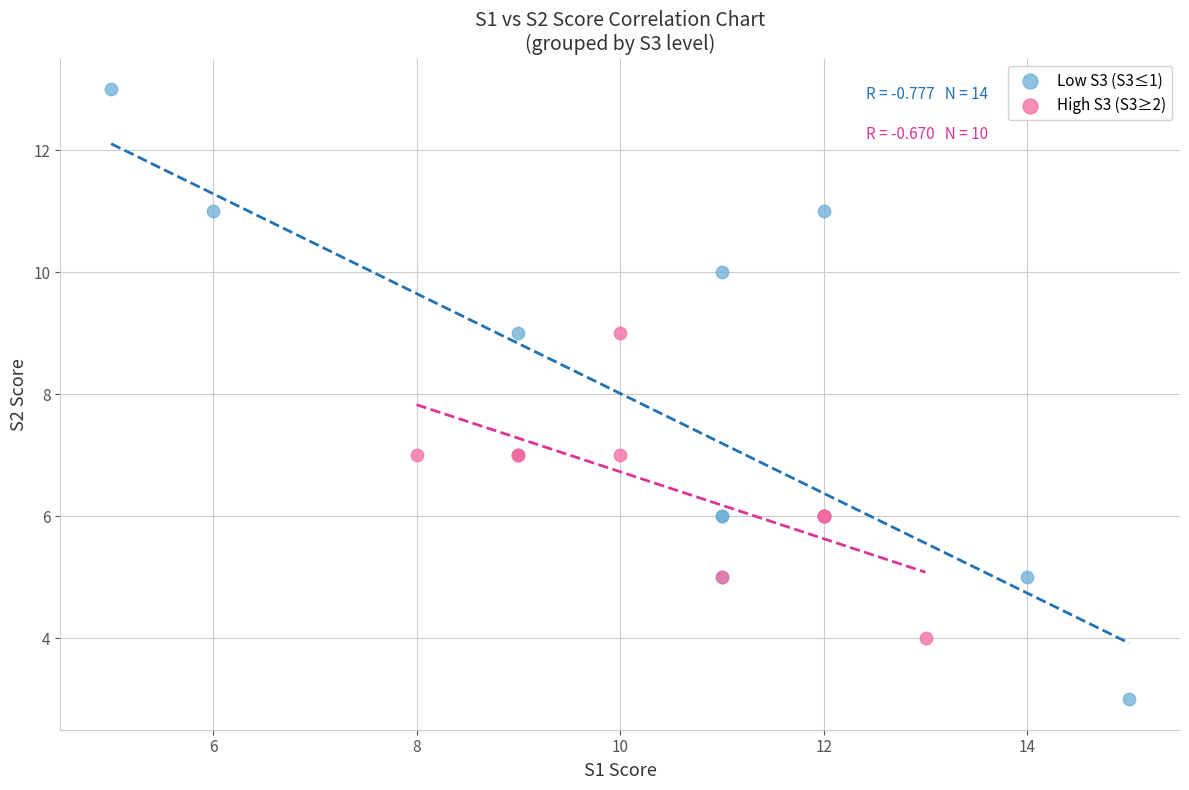

Which series contains the lowest Y value?

Low S3 (S3≤1)